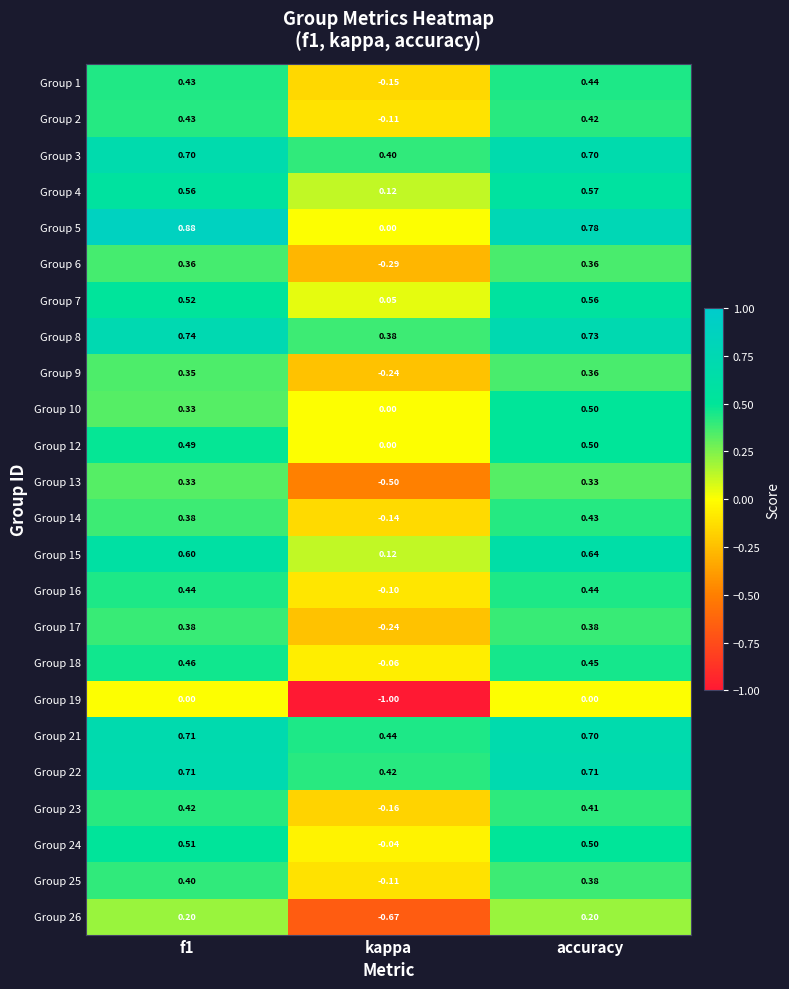

At which label is Group 18 closest to 0?

kappa